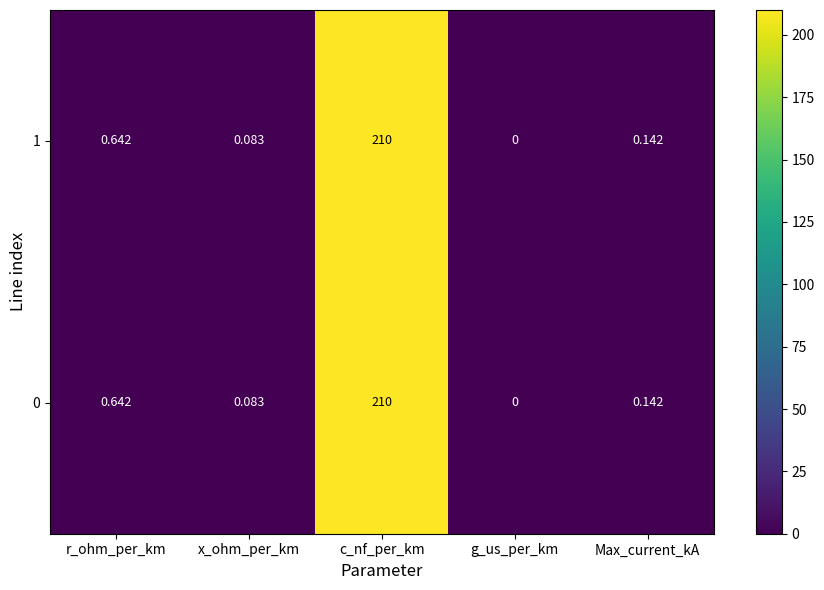

At which label is 1 closest to 105?

r_ohm_per_km